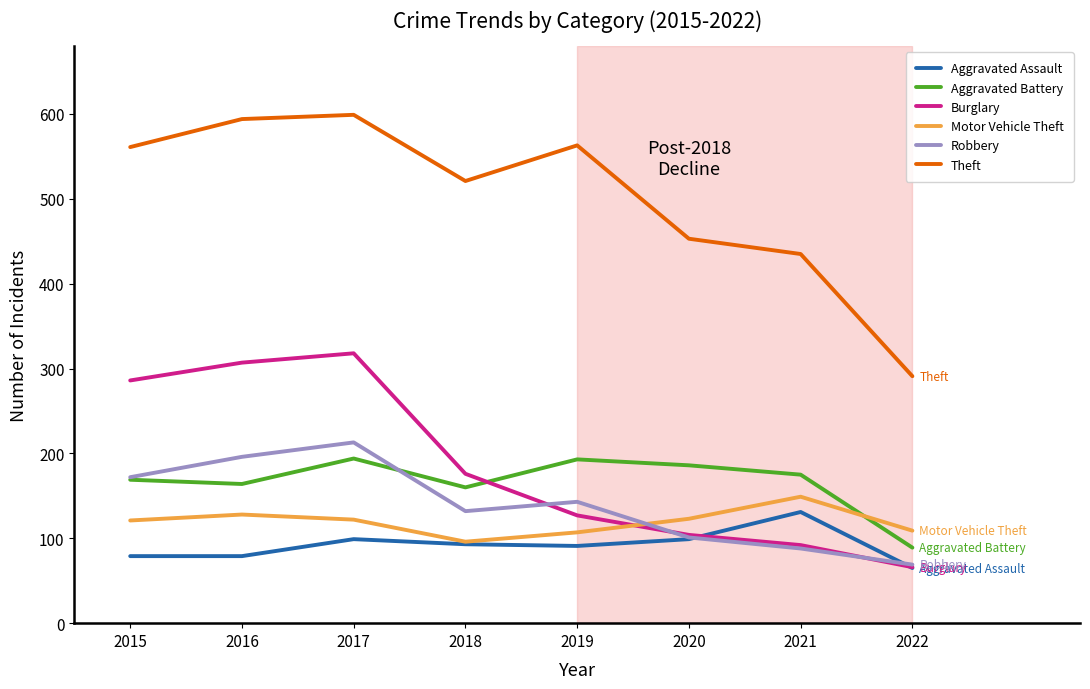

How many lines are shown in the chart?

6